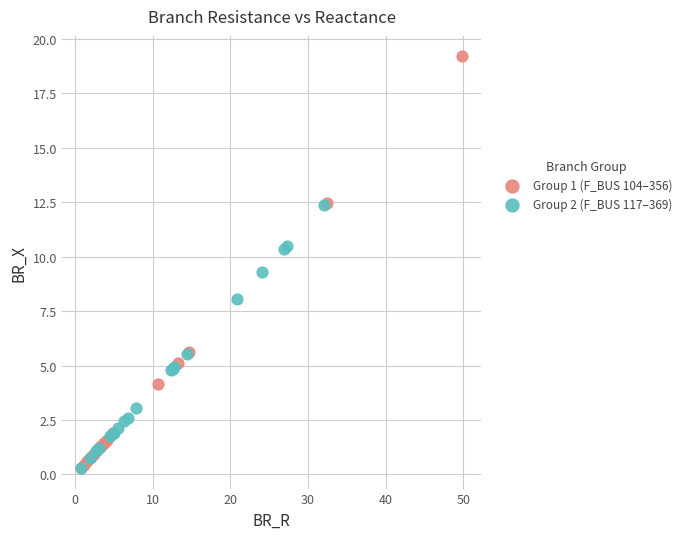

Which series has the widest spread of Y values?

Group 1 (F_BUS 104–356)